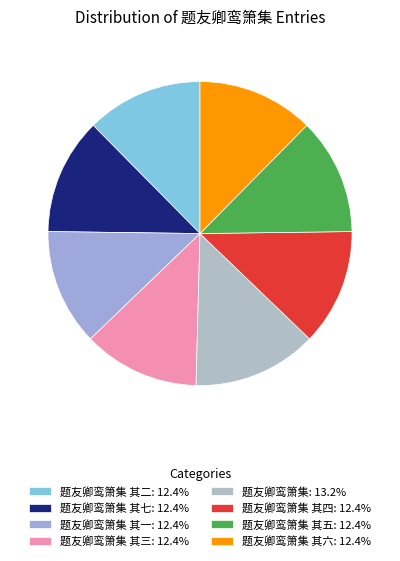

How many segments does this pie chart have?

8